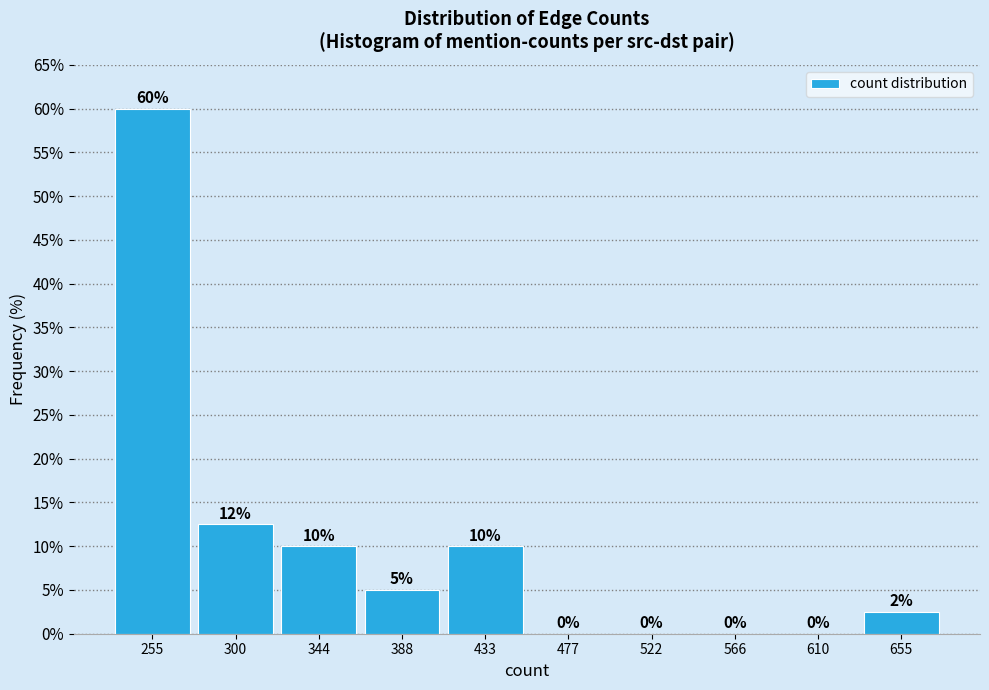

Which range on the x-axis has the tallest bar?

235 to 275